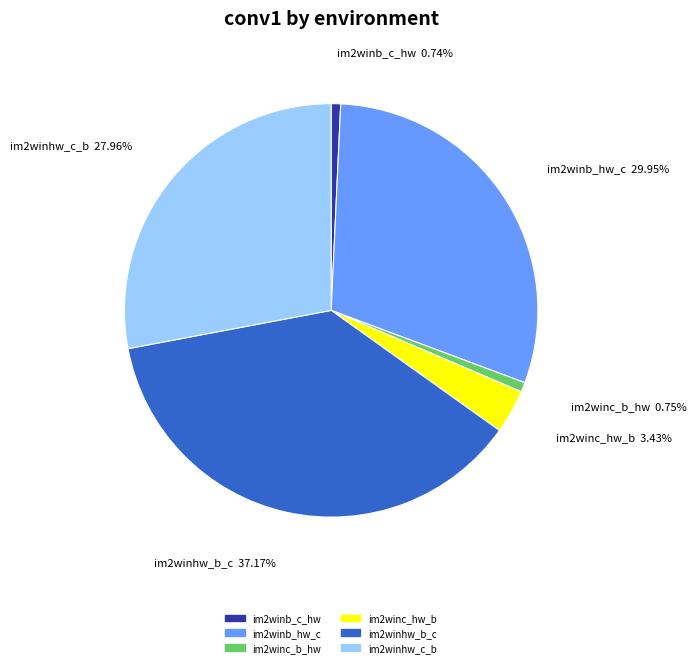

What portion of the pie excludes im2winhw_c_b?

72.0%